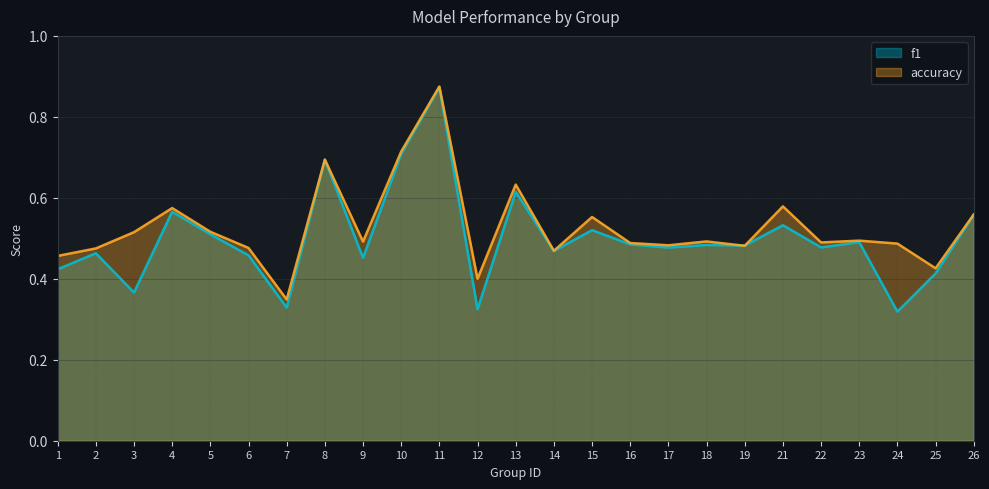

How many distinct data groups are displayed?

2